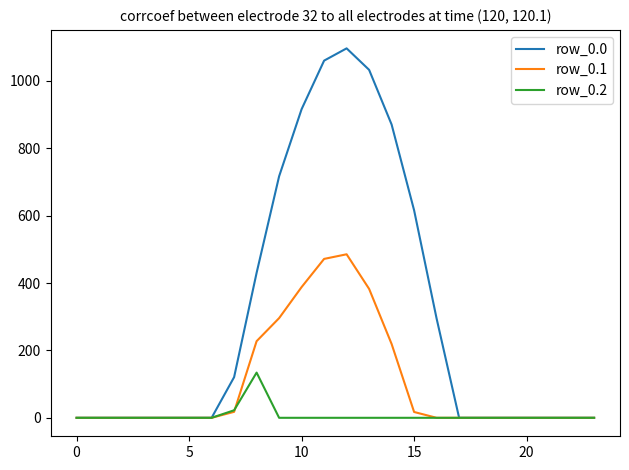

List the series in order of their overall mean, highest first.

row_0.0, row_0.1, row_0.2